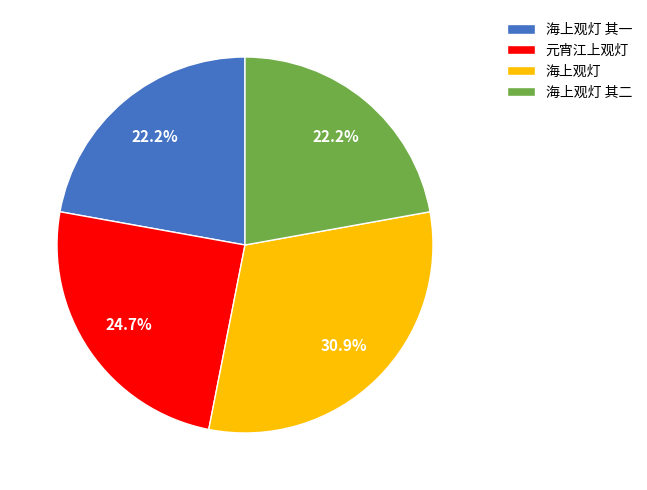

Which slice is the largest?

海上观灯